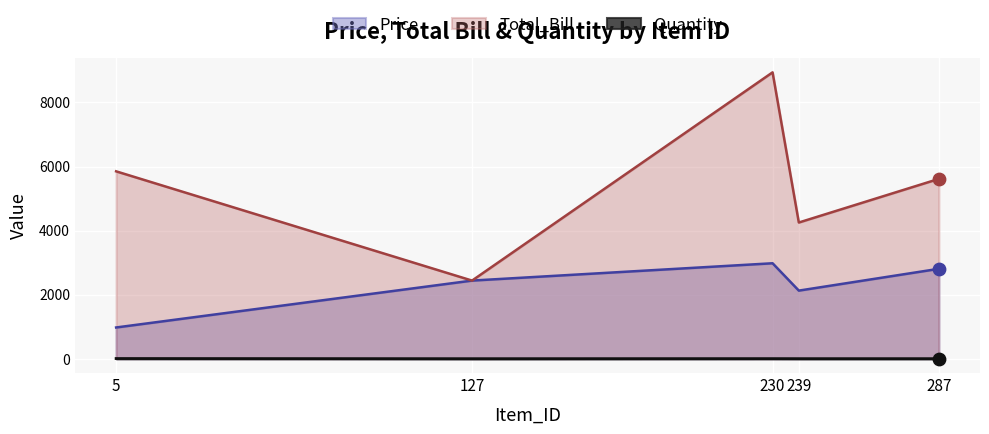

Which series contains the lowest Y value?

Quantity